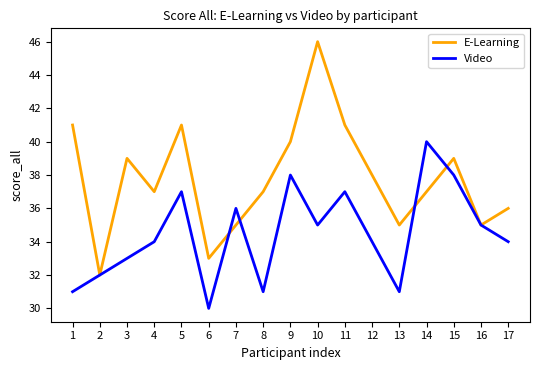

List the series in order of their peak value, highest first.

E-Learning, Video